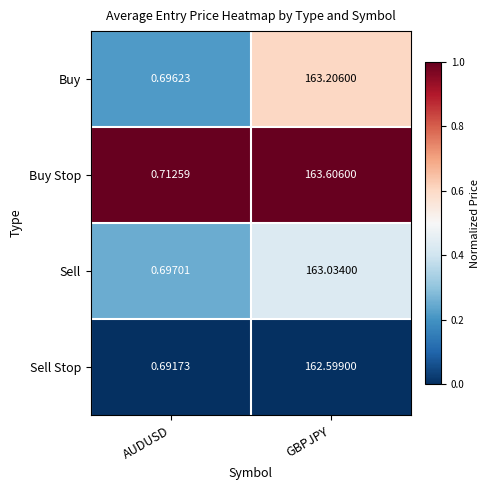

Rank the series by their maximum value, from highest to lowest.

Buy Stop, Buy, Sell, Sell Stop